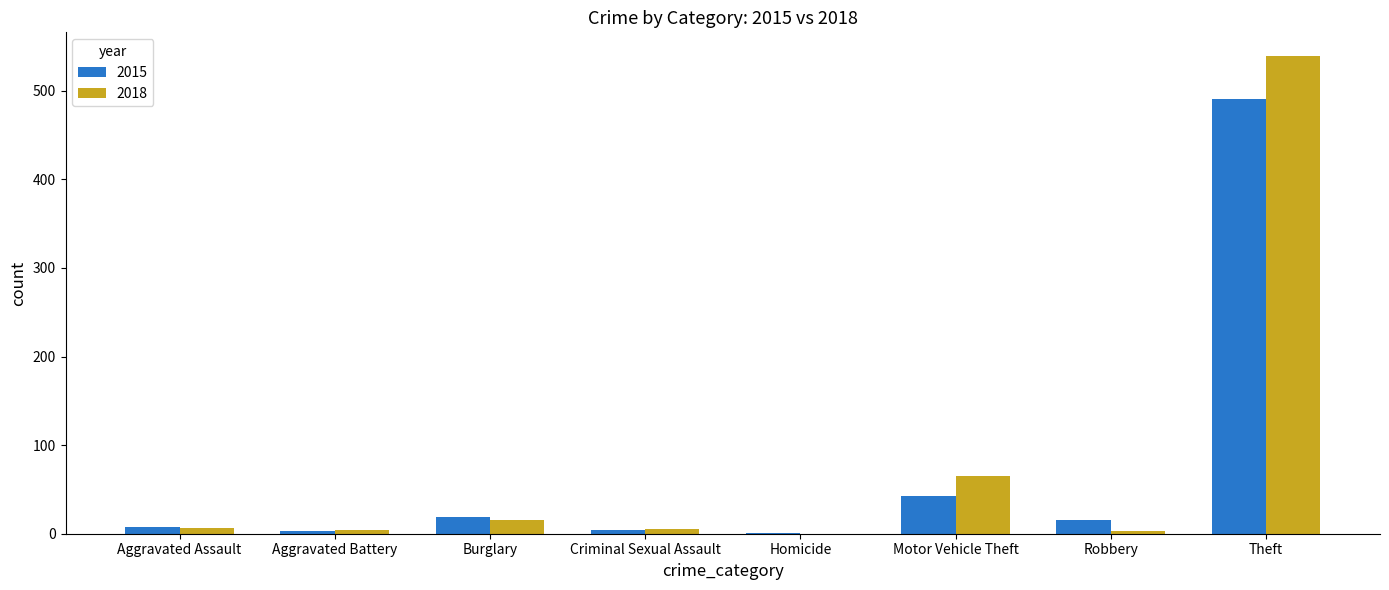

How many categories are shown in the chart?

8